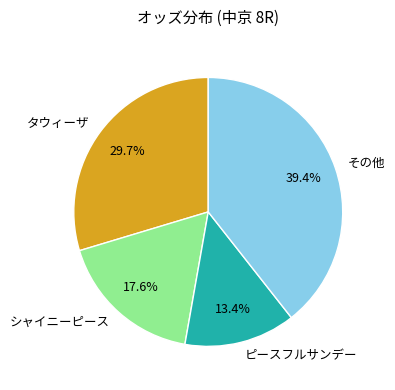

Count the number of slices in the pie.

4